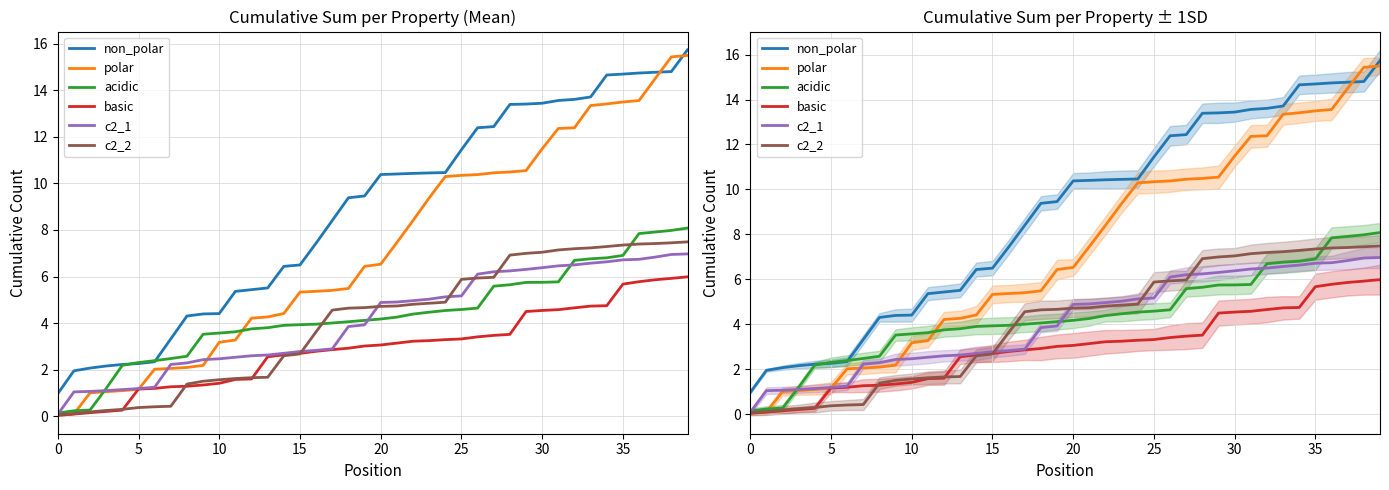

Which series ends up on top after the final intersection of c2_1 and polar?

polar